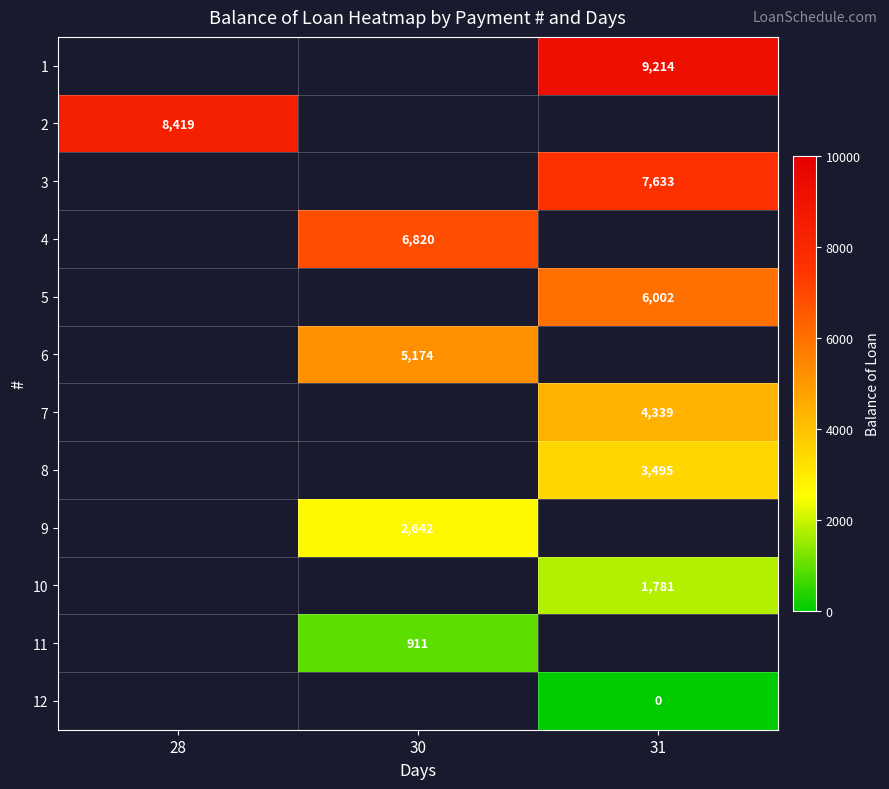

List the series in order of their peak value, highest first.

1, 2, 3, 4, 5, 6, 7, 8, 9, 10, 11, 12